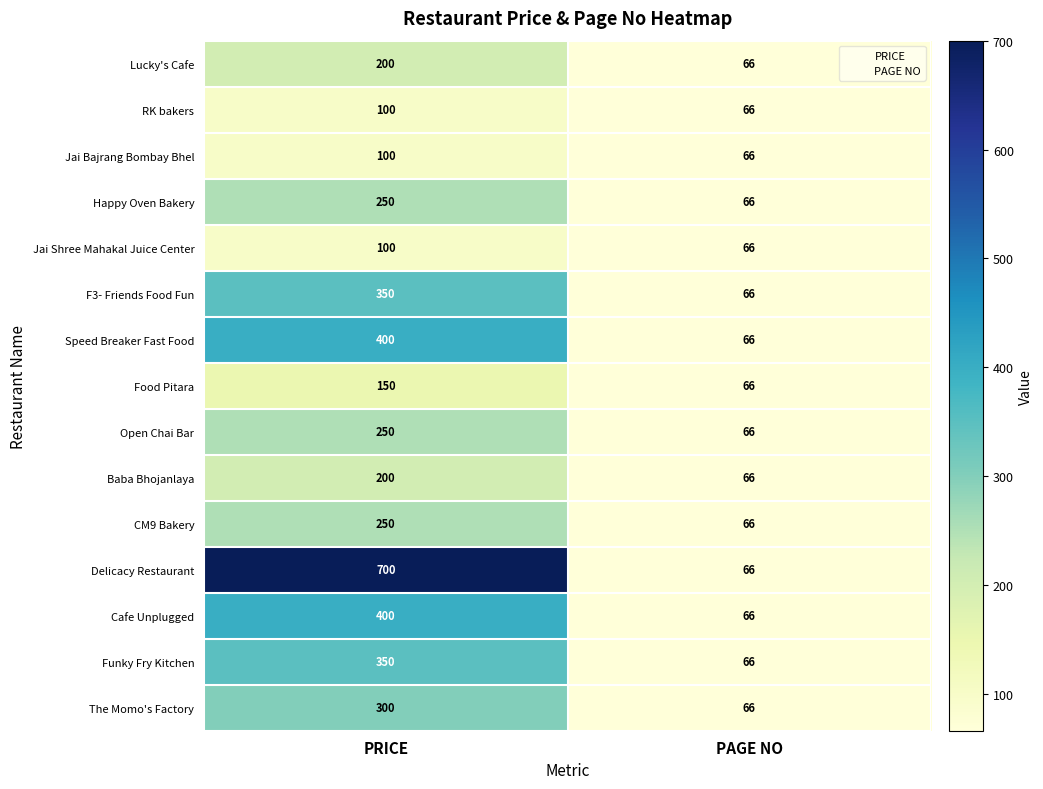

Reading left to right, what are all the values shown in this chart?

Lucky's Cafe: PRICE=200	PAGE NO=66
RK bakers: PRICE=100	PAGE NO=66
Jai Bajrang Bombay Bhel: PRICE=100	PAGE NO=66
Happy Oven Bakery: PRICE=250	PAGE NO=66
Jai Shree Mahakal Juice Center: PRICE=100	PAGE NO=66
F3- Friends Food Fun: PRICE=350	PAGE NO=66
Speed Breaker Fast Food: PRICE=400	PAGE NO=66
Food Pitara: PRICE=150	PAGE NO=66
Open Chai Bar: PRICE=250	PAGE NO=66
Baba Bhojanlaya: PRICE=200	PAGE NO=66
CM9 Bakery: PRICE=250	PAGE NO=66
Delicacy Restaurant: PRICE=700	PAGE NO=66
Cafe Unplugged: PRICE=400	PAGE NO=66
Funky Fry Kitchen: PRICE=350	PAGE NO=66
The Momo's Factory: PRICE=300	PAGE NO=66